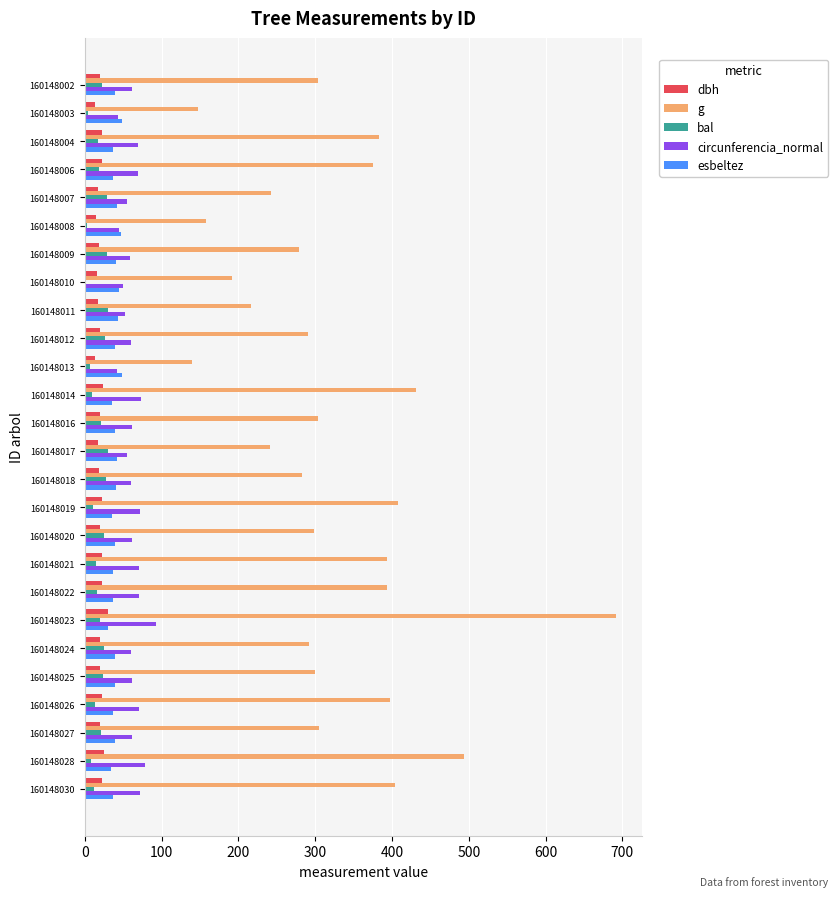

Which label corresponds to the largest value in the chart?

160148023